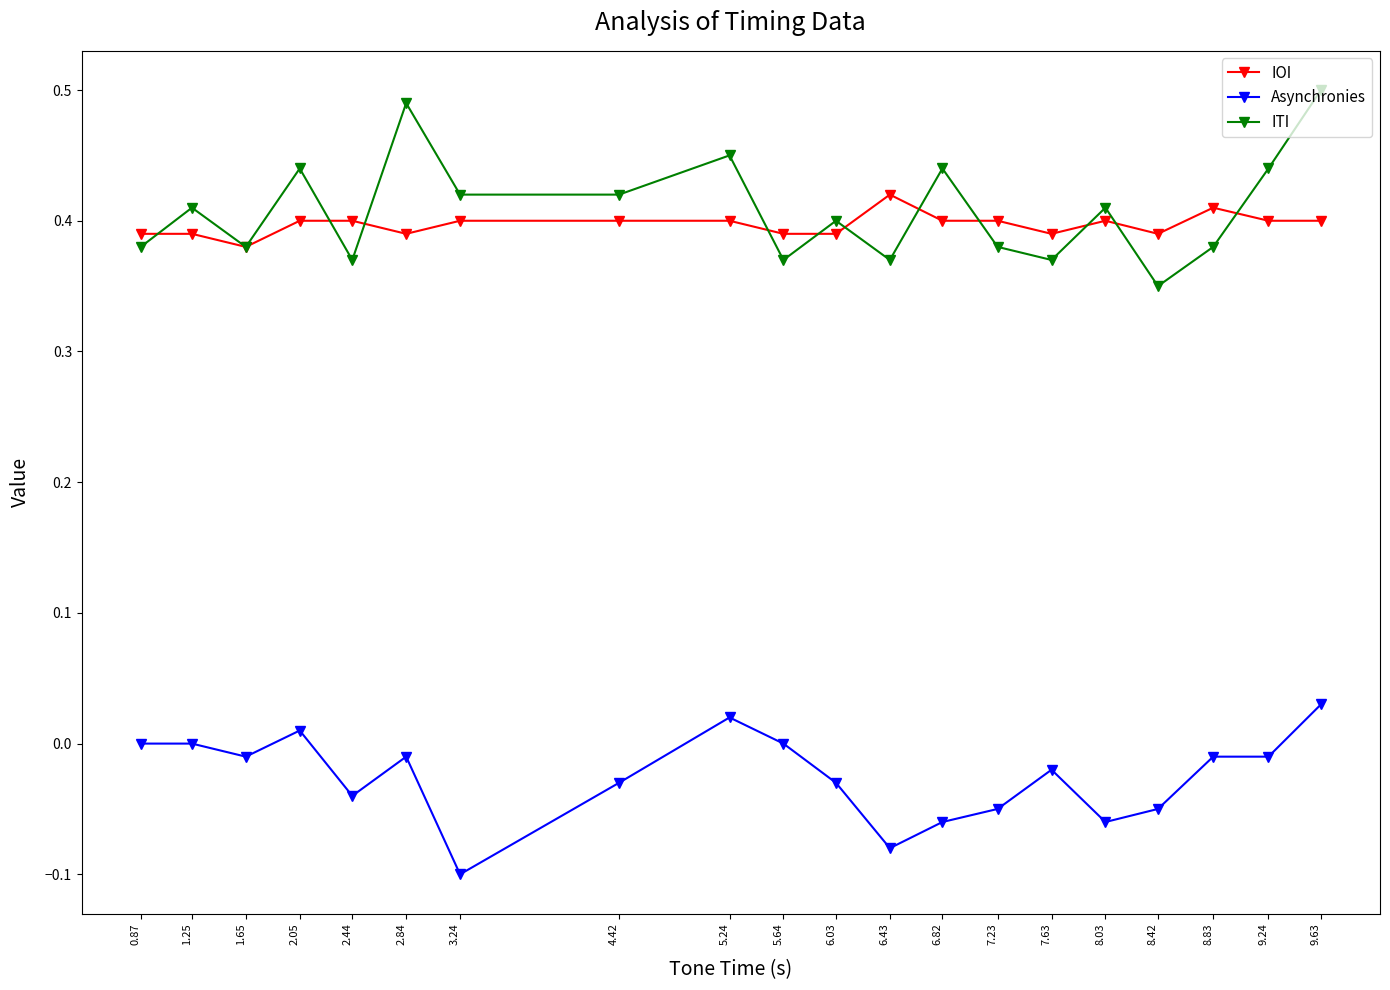

The ITI series shows 0.4 at 2.05. True or false?

True